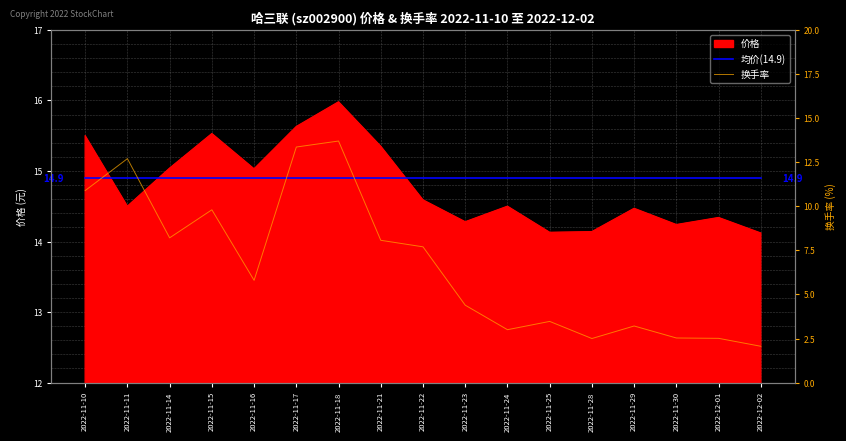

At which category is the sum across all series the highest?

2022-11-18